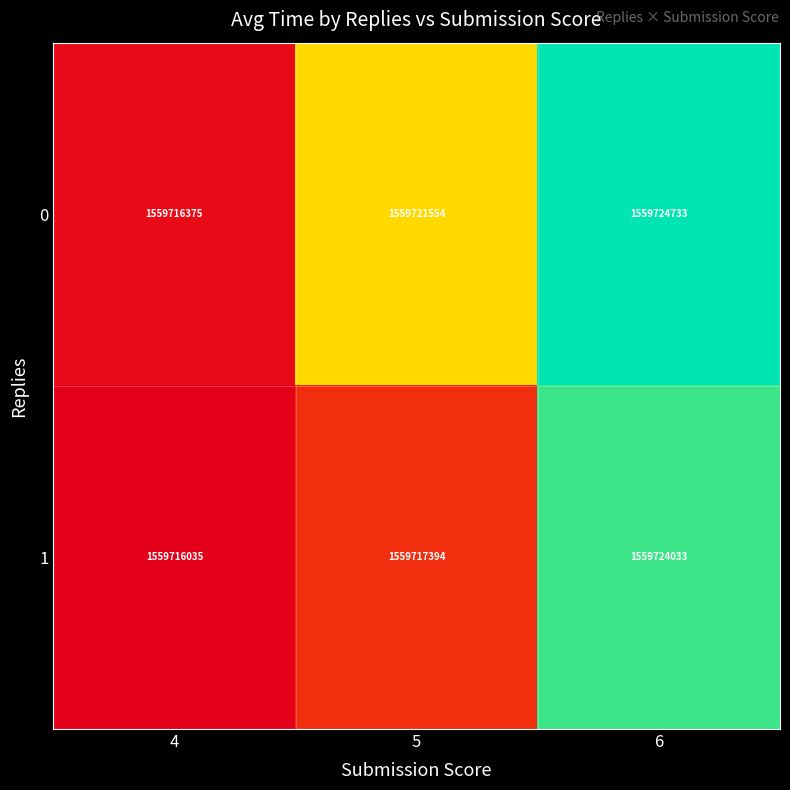

Is it true that 0 equals 2594872290 at 6?

False